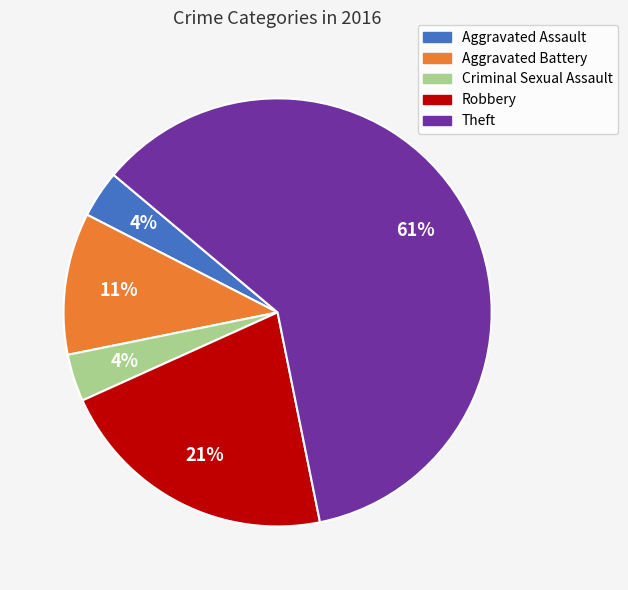

How many slices are in this pie chart?

5